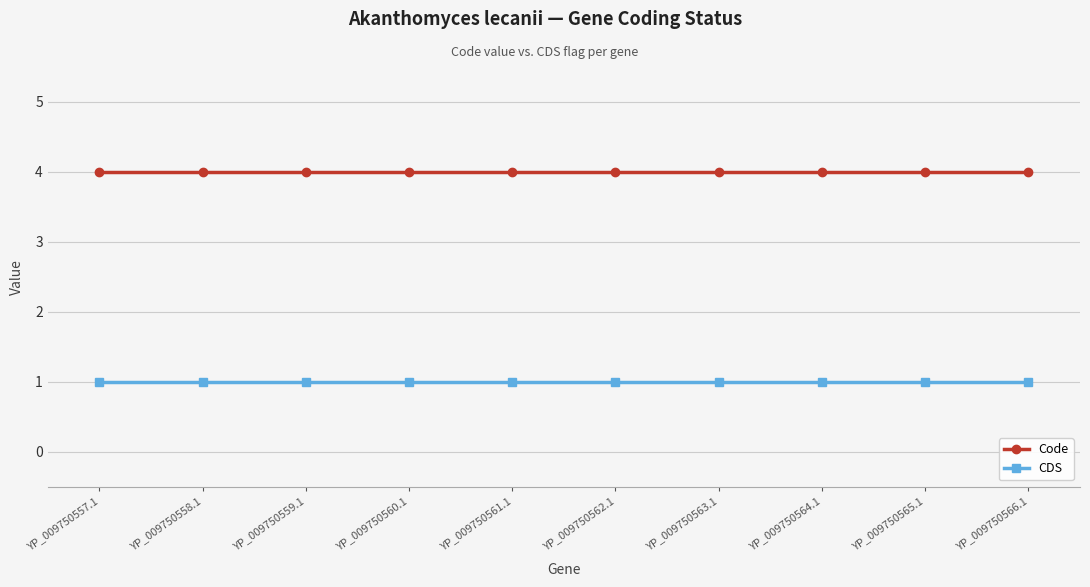

What is the label of the 4th point from the left?

YP_009750560.1